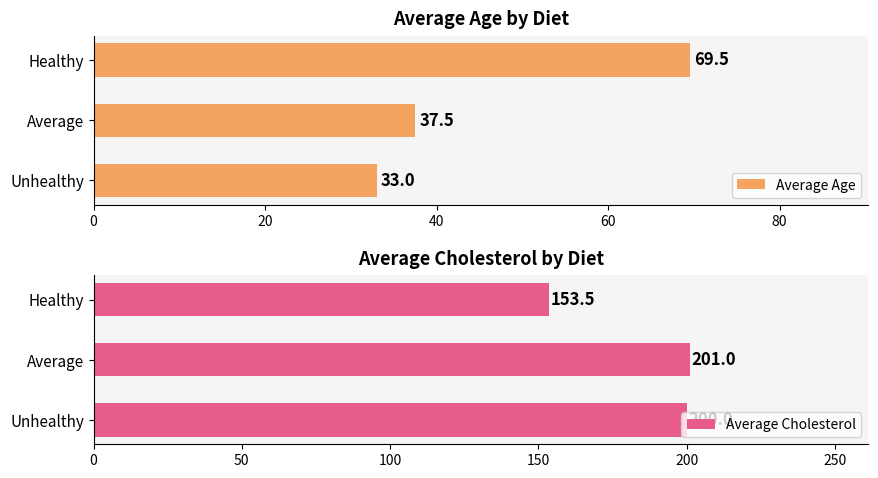

How many bars are there in each group?

2